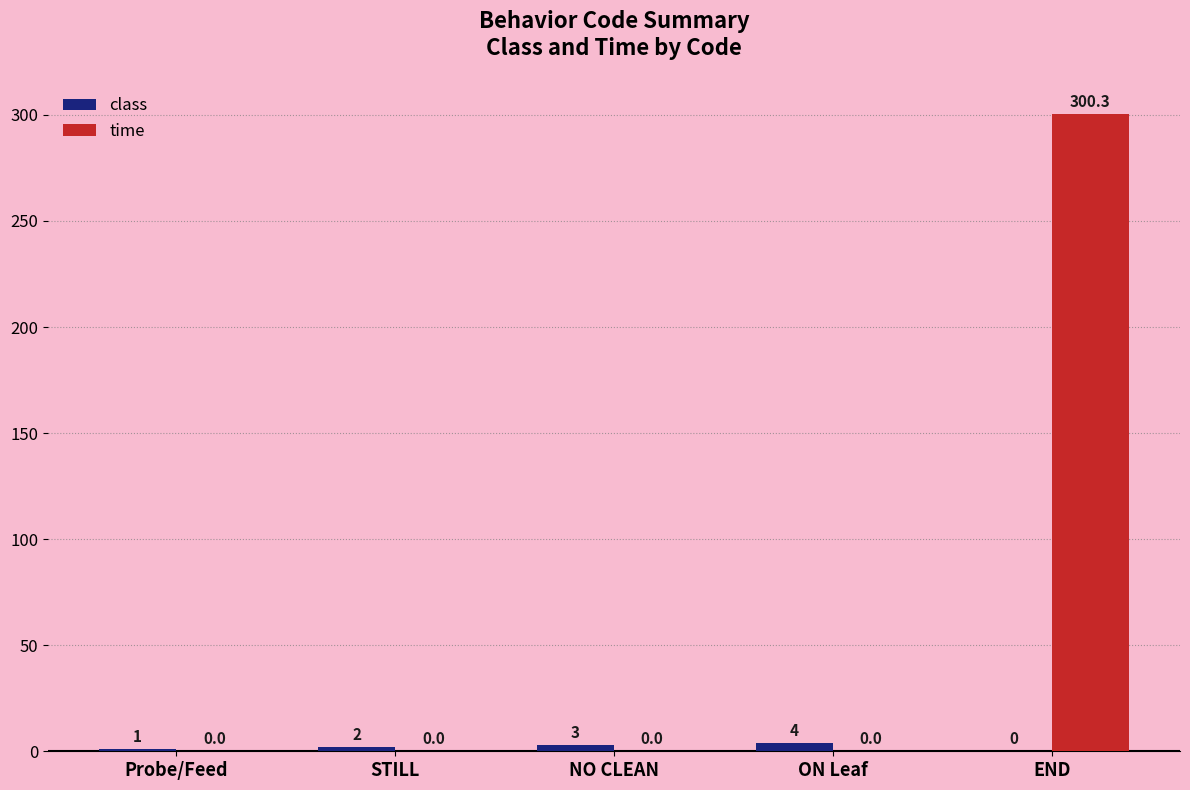

What are all the series names shown in the legend?

class, time